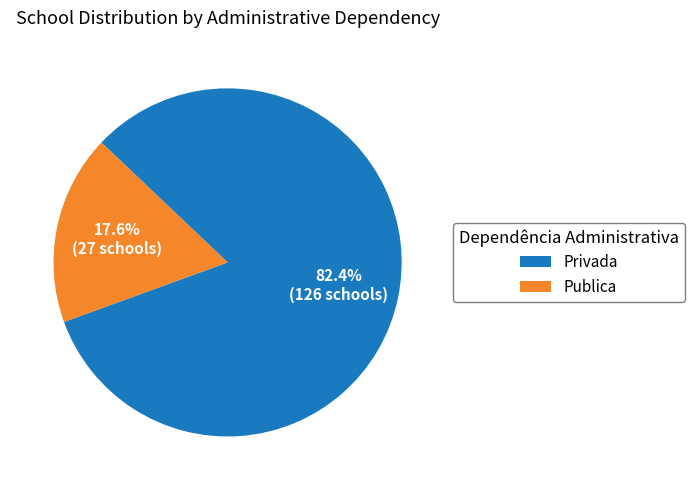

Between Privada and Publica, which is larger?

Privada